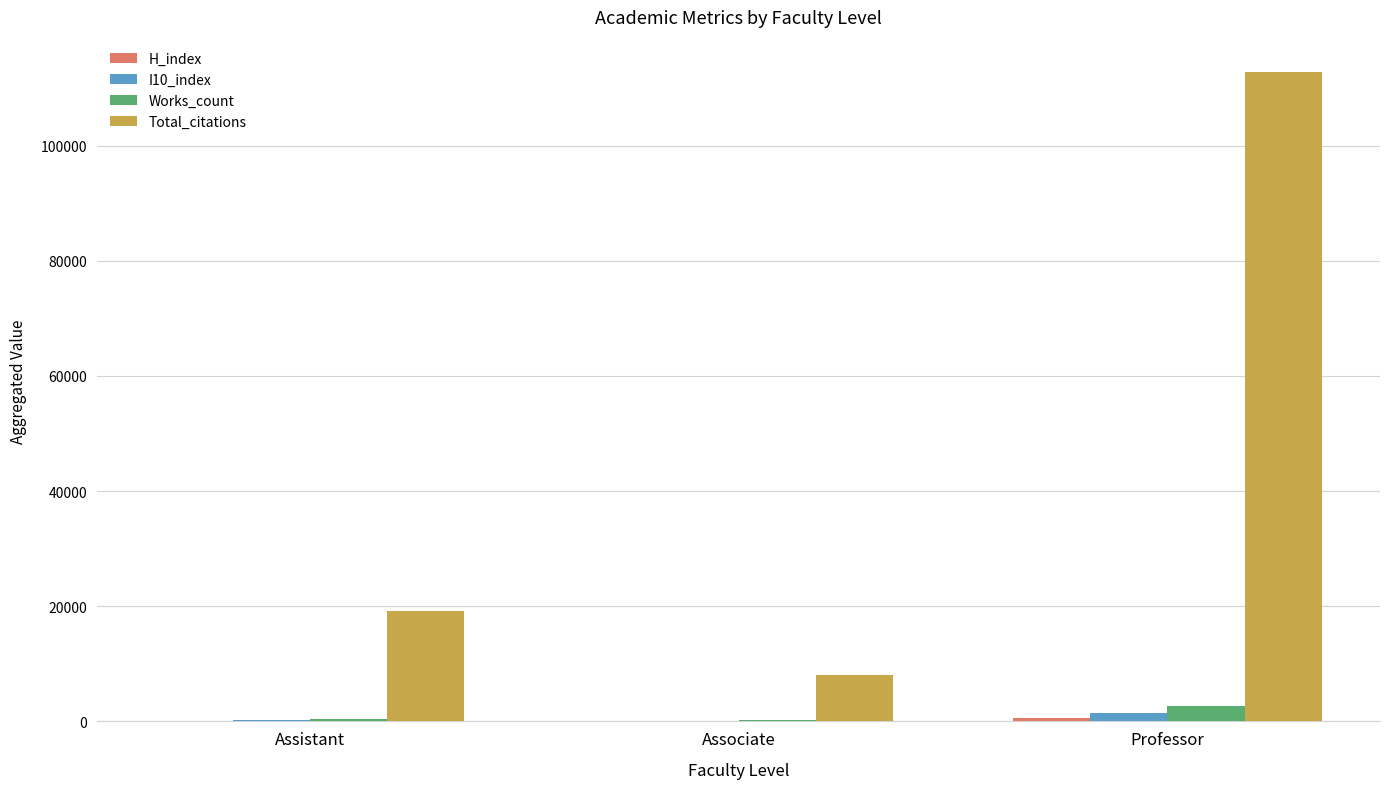

At which label does I10_index reach its peak?

Professor